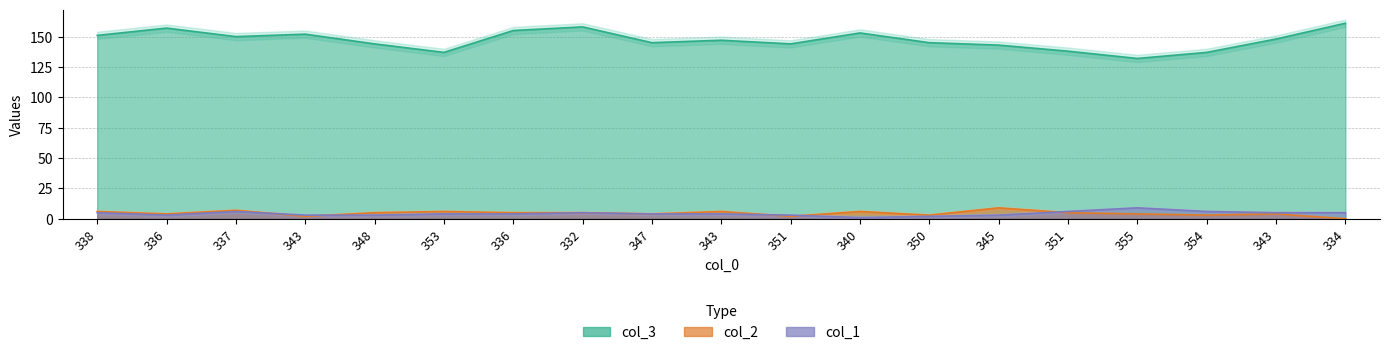

Rank the categories by col_3 value from highest to lowest.

334, 332, 336, 336, 340, 343, 338, 337, 343, 343, 347, 350, 348, 351, 345, 351, 353, 354, 355